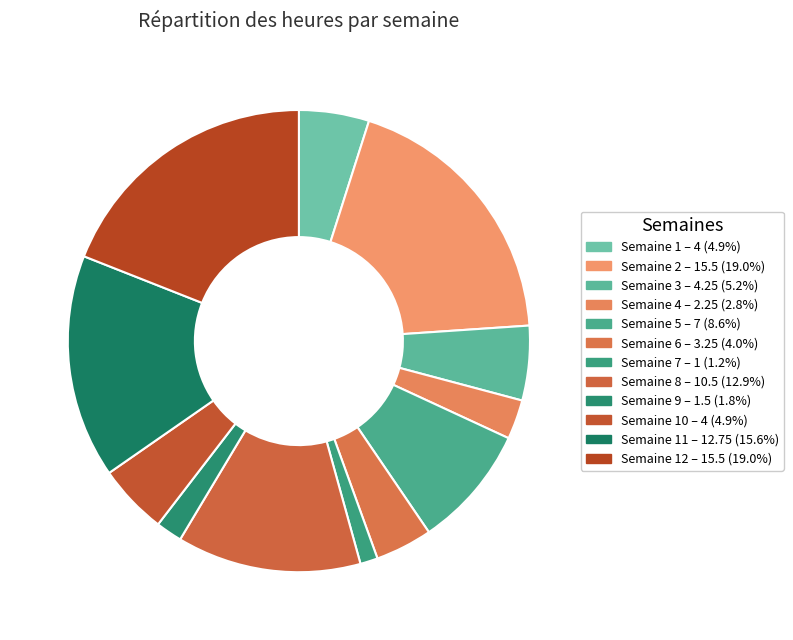

Count the number of slices in the pie.

12